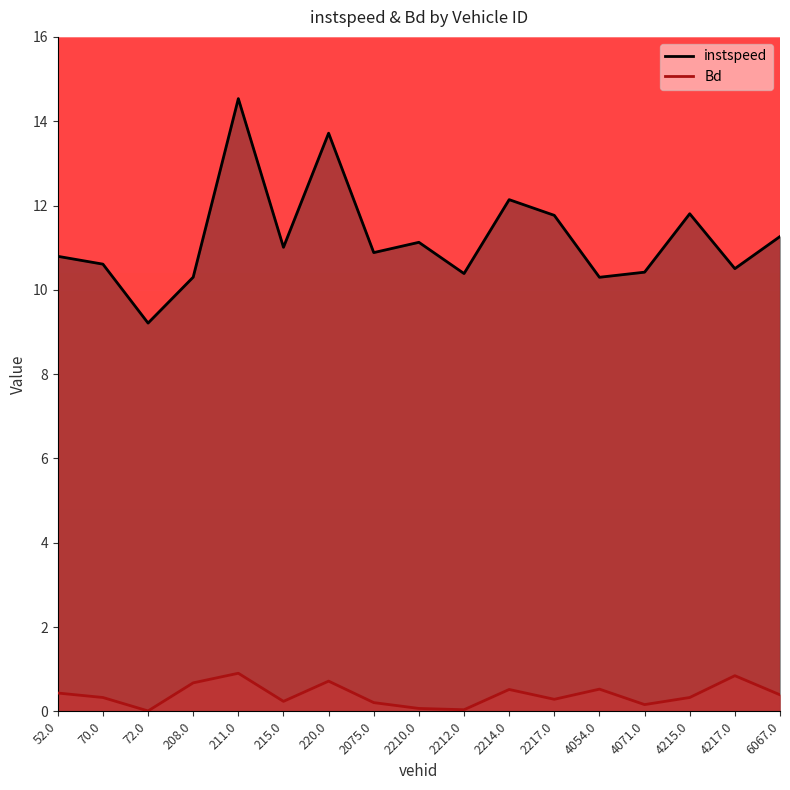

What is the difference between the maximum and minimum values in the Bd series?

0.9